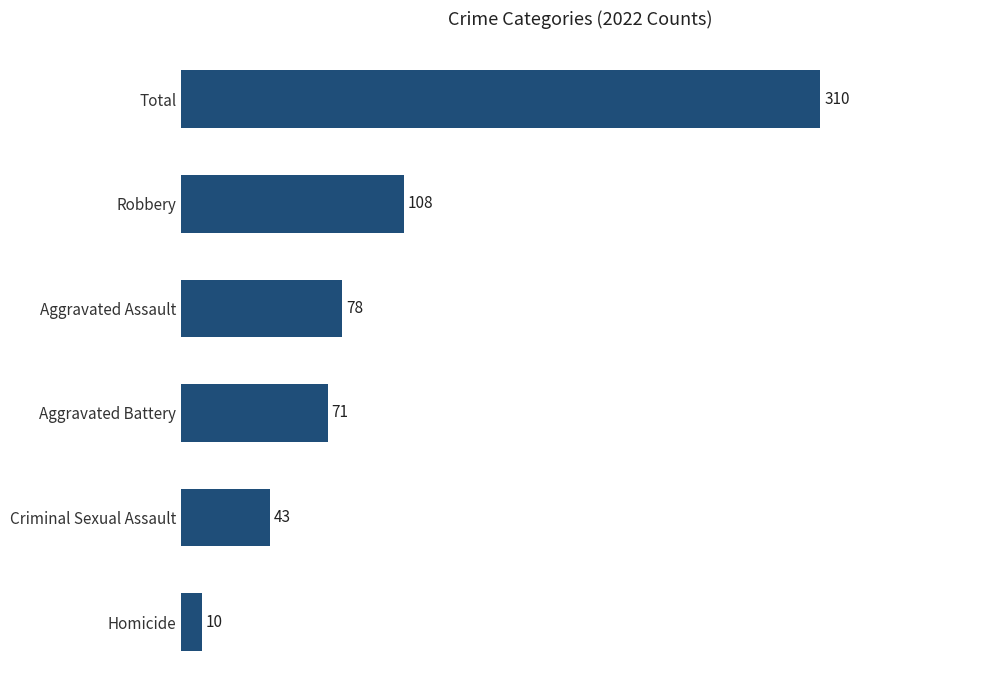

Between Criminal Sexual Assault and Homicide, which is larger?

Criminal Sexual Assault